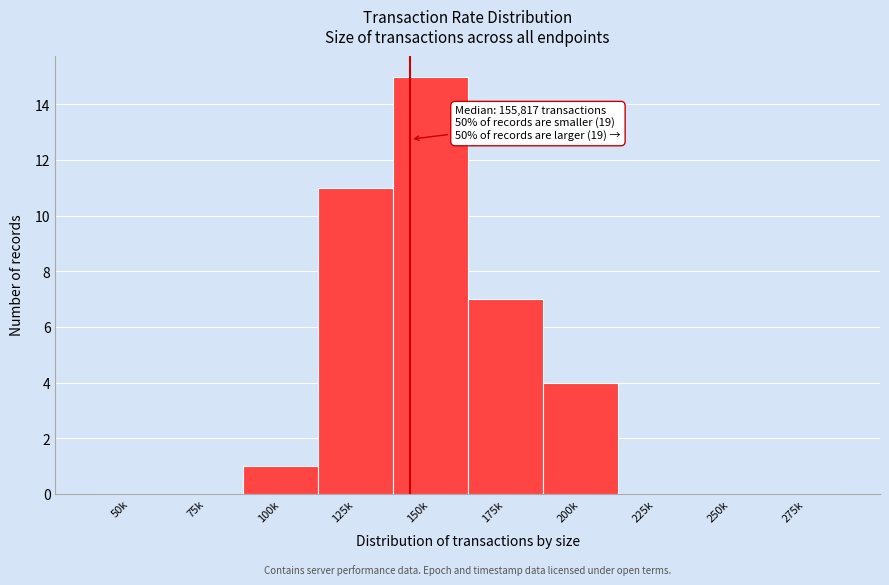

Reading right to left, list all the values displayed in this chart.

275k=0	250k=0	225k=0	200k=4	175k=7	150k=15	125k=11	100k=1	75k=0	50k=0